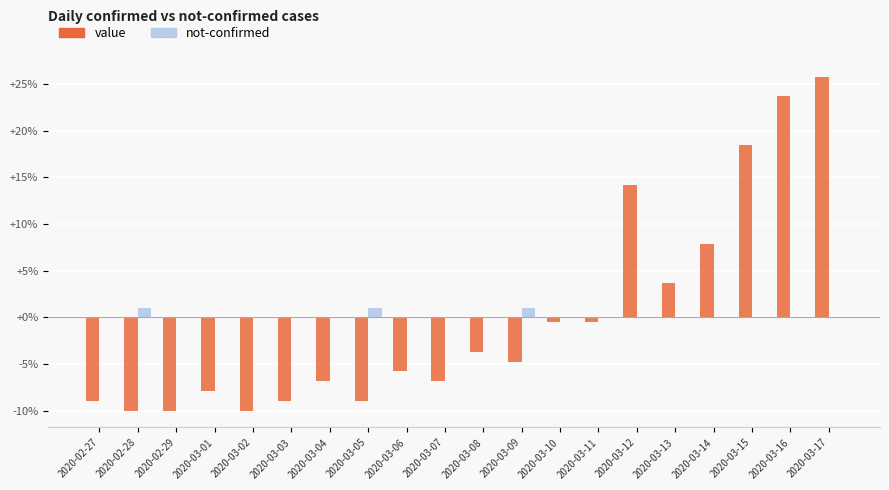

Which series has the largest range (max minus min)?

value